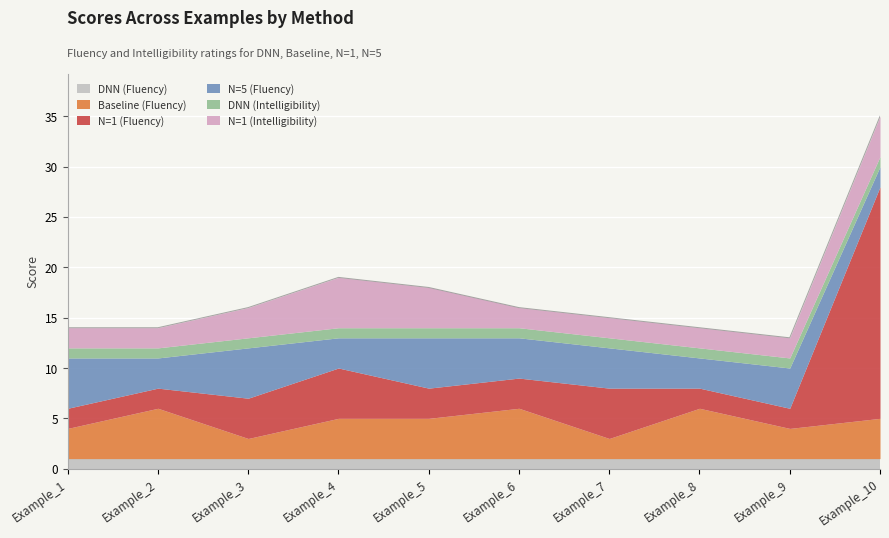

How many data points in N=1 (Intelligibility) are above 2?

4